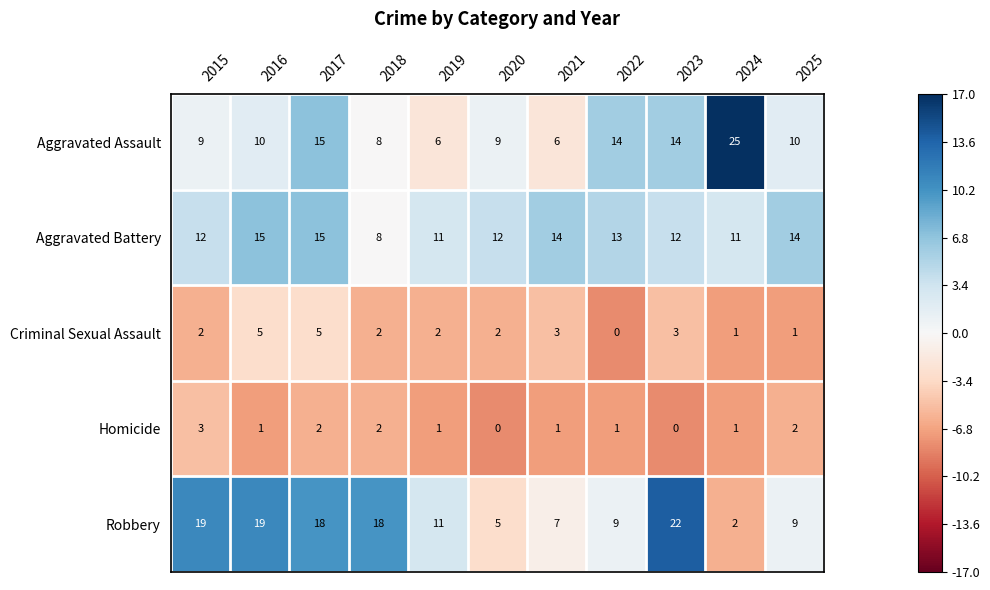

What is the total value across all series at 2022?

37